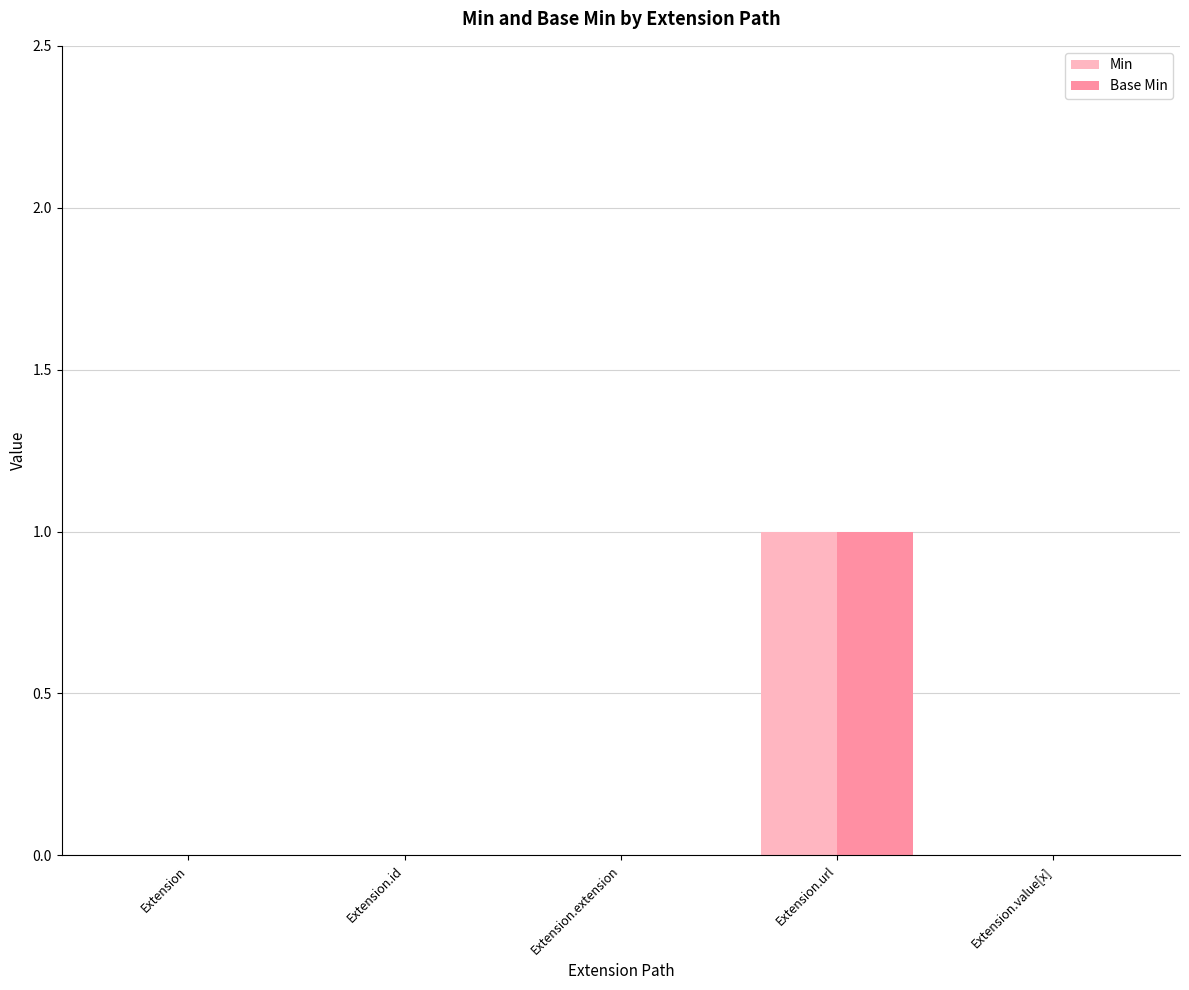

How many groups of bars are there?

5